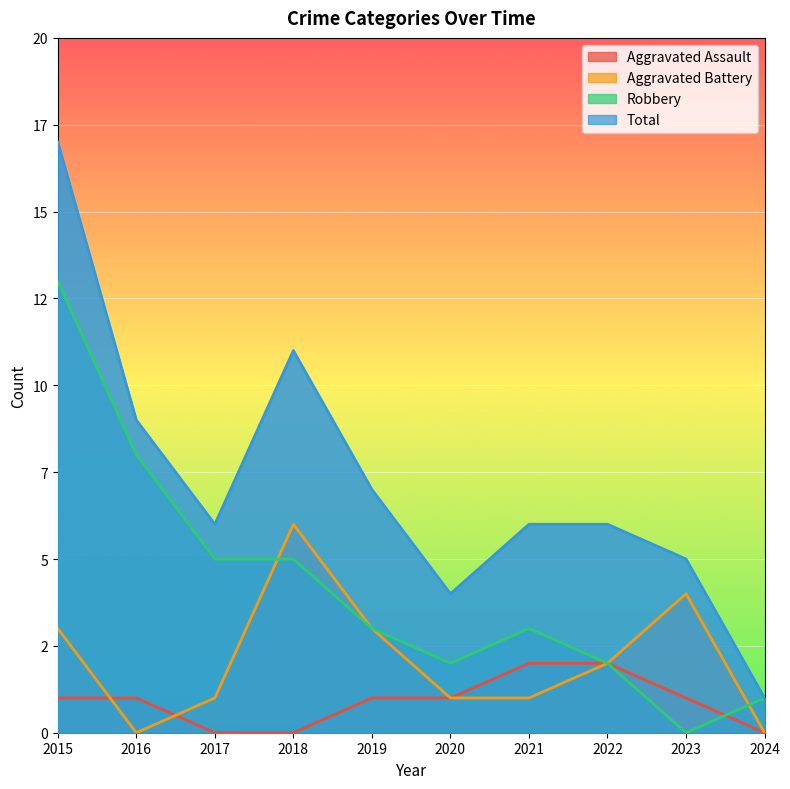

What is the spread (max minus min) of values at 2016?

9